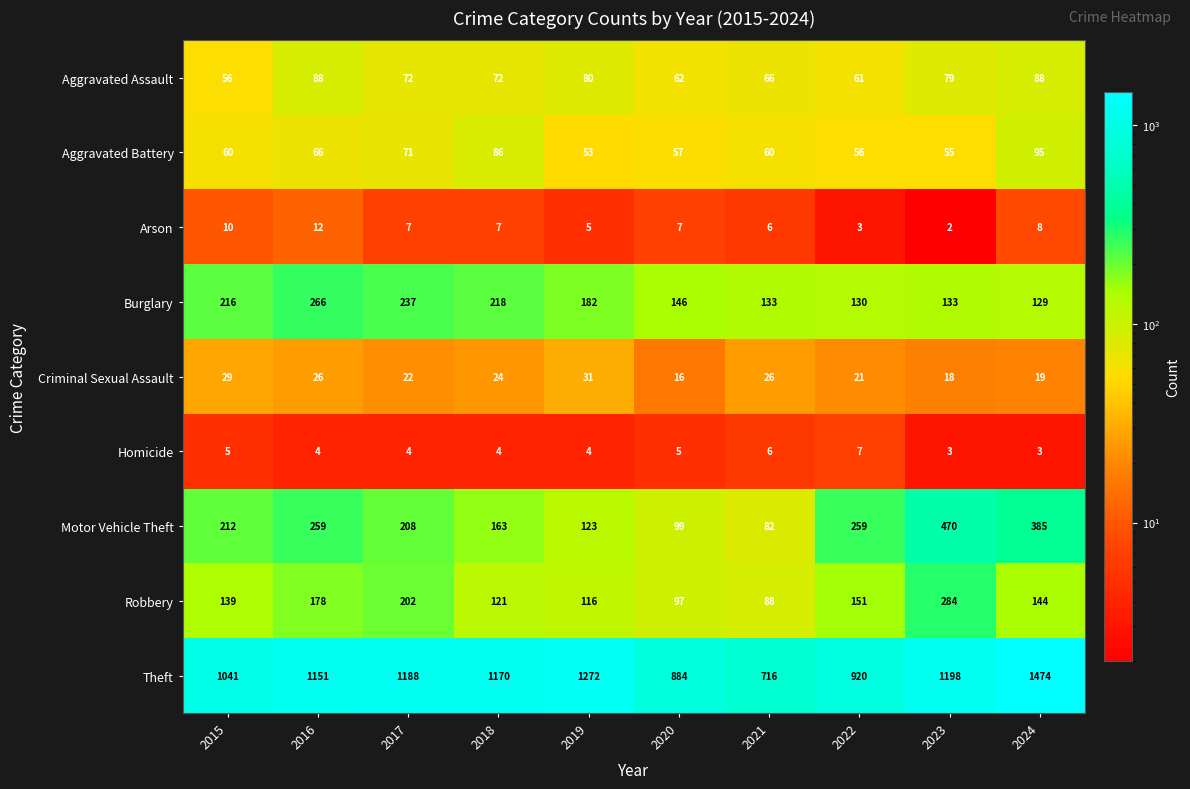

The Aggravated Assault series shows 88 at 2016. True or false?

True